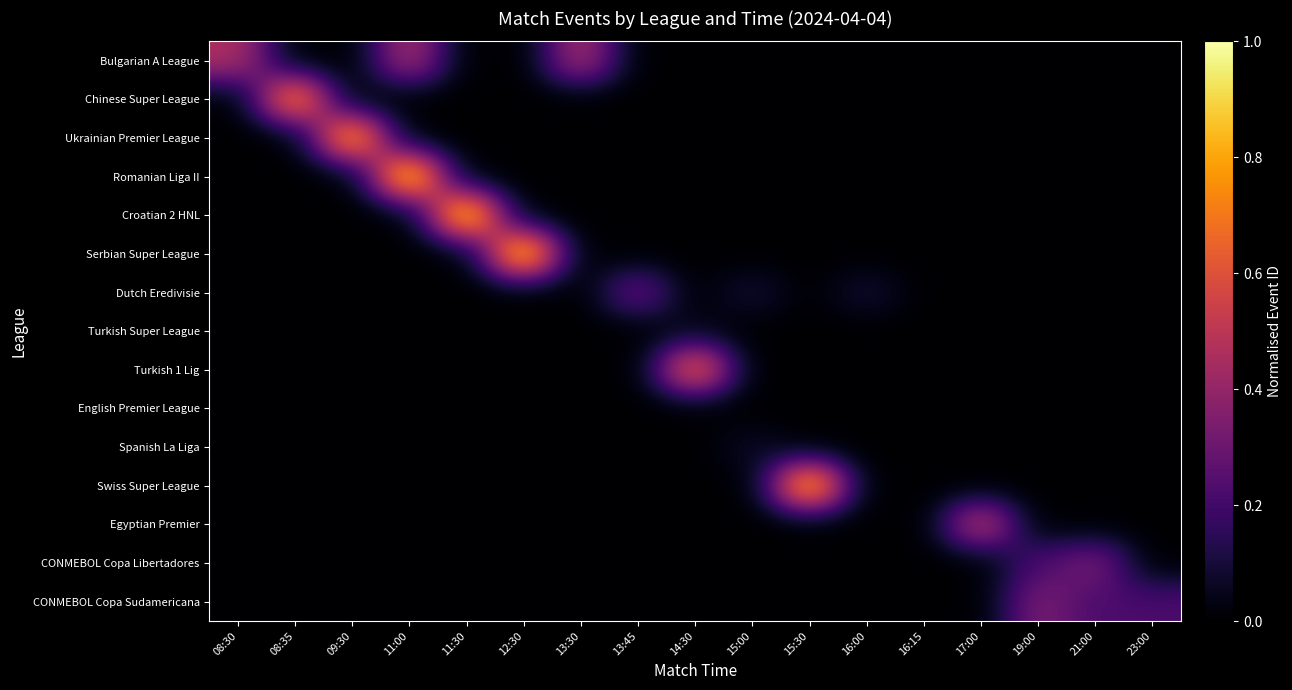

Reading left to right, list all the values displayed in this chart.

Bulgarian A League: 08:30=0.5	08:35=0.0	09:30=0.0	11:00=0.5	11:30=0.0	12:30=0.0	13:30=0.5	13:45=0.0	14:30=0.0	15:00=0.0	15:30=0.0	16:00=0.0	16:15=0.0	17:00=0.0	19:00=0.0	21:00=0.0	23:00=0.0
Chinese Super League: 08:30=0.0	08:35=0.8	09:30=0.0	11:00=0.0	11:30=0.0	12:30=0.0	13:30=0.0	13:45=0.0	14:30=0.0	15:00=0.0	15:30=0.0	16:00=0.0	16:15=0.0	17:00=0.0	19:00=0.0	21:00=0.0	23:00=0.0
Ukrainian Premier League: 08:30=0.0	08:35=0.0	09:30=0.9	11:00=0.0	11:30=0.0	12:30=0.0	13:30=0.0	13:45=0.0	14:30=0.0	15:00=0.0	15:30=0.0	16:00=0.0	16:15=0.0	17:00=0.0	19:00=0.0	21:00=0.0	23:00=0.0
Romanian Liga II: 08:30=0.0	08:35=0.0	09:30=0.0	11:00=1.0	11:30=0.0	12:30=0.0	13:30=0.0	13:45=0.0	14:30=0.0	15:00=0.0	15:30=0.0	16:00=0.0	16:15=0.0	17:00=0.0	19:00=0.0	21:00=0.0	23:00=0.0
Croatian 2 HNL: 08:30=0.0	08:35=0.0	09:30=0.0	11:00=0.0	11:30=1.0	12:30=0.0	13:30=0.0	13:45=0.0	14:30=0.0	15:00=0.0	15:30=0.0	16:00=0.0	16:15=0.0	17:00=0.0	19:00=0.0	21:00=0.0	23:00=0.0
Serbian Super League: 08:30=0.0	08:35=0.0	09:30=0.0	11:00=0.0	11:30=0.0	12:30=1.0	13:30=0.0	13:45=0.0	14:30=0.0	15:00=0.0	15:30=0.0	16:00=0.0	16:15=0.0	17:00=0.0	19:00=0.0	21:00=0.0	23:00=0.0
Dutch Eredivisie: 08:30=0.0	08:35=0.0	09:30=0.0	11:00=0.0	11:30=0.0	12:30=0.0	13:30=0.0	13:45=0.3	14:30=0.0	15:00=0.1	15:30=0.0	16:00=0.1	16:15=0.0	17:00=0.0	19:00=0.0	21:00=0.0	23:00=0.0
Turkish Super League: 08:30=0.0	08:35=0.0	09:30=0.0	11:00=0.0	11:30=0.0	12:30=0.0	13:30=0.0	13:45=0.0	14:30=0.0	15:00=0.0	15:30=0.0	16:00=0.0	16:15=0.0	17:00=0.0	19:00=0.0	21:00=0.0	23:00=0.0
Turkish 1 Lig: 08:30=0.0	08:35=0.0	09:30=0.0	11:00=0.0	11:30=0.0	12:30=0.0	13:30=0.0	13:45=0.0	14:30=0.7	15:00=0.0	15:30=0.0	16:00=0.0	16:15=0.0	17:00=0.0	19:00=0.0	21:00=0.0	23:00=0.0
English Premier League: 08:30=0.0	08:35=0.0	09:30=0.0	11:00=0.0	11:30=0.0	12:30=0.0	13:30=0.0	13:45=0.0	14:30=0.0	15:00=0.0	15:30=0.0	16:00=0.0	16:15=0.0	17:00=0.0	19:00=0.0	21:00=0.0	23:00=0.0
Spanish La Liga: 08:30=0.0	08:35=0.0	09:30=0.0	11:00=0.0	11:30=0.0	12:30=0.0	13:30=0.0	13:45=0.0	14:30=0.0	15:00=0.1	15:30=0.0	16:00=0.0	16:15=0.0	17:00=0.0	19:00=0.0	21:00=0.0	23:00=0.0
Swiss Super League: 08:30=0.0	08:35=0.0	09:30=0.0	11:00=0.0	11:30=0.0	12:30=0.0	13:30=0.0	13:45=0.0	14:30=0.0	15:00=0.0	15:30=1.0	16:00=0.0	16:15=0.0	17:00=0.0	19:00=0.0	21:00=0.0	23:00=0.0
Egyptian Premier: 08:30=0.0	08:35=0.0	09:30=0.0	11:00=0.0	11:30=0.0	12:30=0.0	13:30=0.0	13:45=0.0	14:30=0.0	15:00=0.0	15:30=0.0	16:00=0.0	16:15=0.0	17:00=0.5	19:00=0.0	21:00=0.0	23:00=0.0
CONMEBOL Copa Libertadores: 08:30=0.0	08:35=0.0	09:30=0.0	11:00=0.0	11:30=0.0	12:30=0.0	13:30=0.0	13:45=0.0	14:30=0.0	15:00=0.0	15:30=0.0	16:00=0.0	16:15=0.0	17:00=0.0	19:00=0.2	21:00=0.3	23:00=0.0
CONMEBOL Copa Sudamericana: 08:30=0.0	08:35=0.0	09:30=0.0	11:00=0.0	11:30=0.0	12:30=0.0	13:30=0.0	13:45=0.0	14:30=0.0	15:00=0.0	15:30=0.0	16:00=0.0	16:15=0.0	17:00=0.0	19:00=0.3	21:00=0.2	23:00=0.2